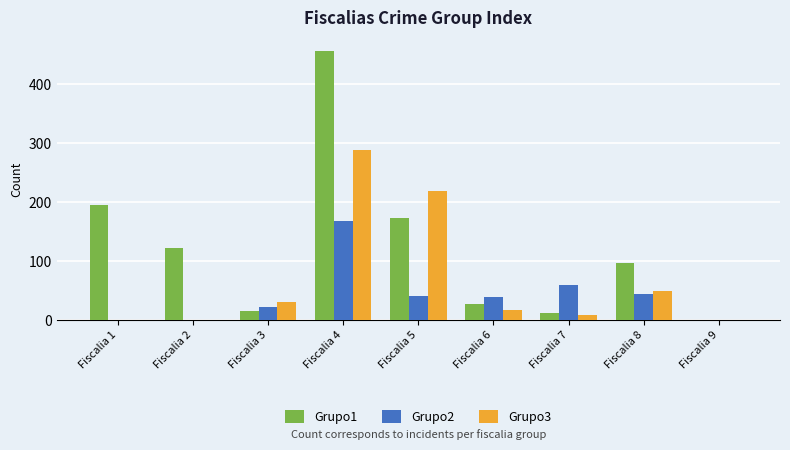

The value of Grupo2 at Fiscalia 7 is 30. True or false?

False